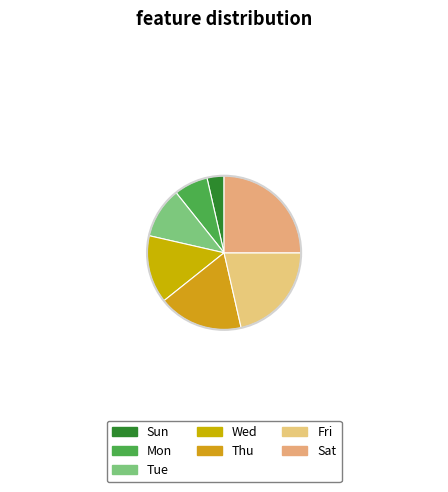

Does Tue account for over 50% of the chart?

No